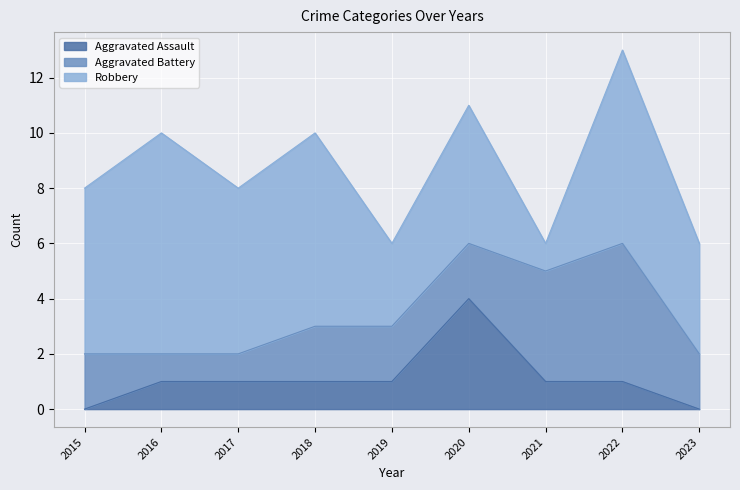

Read the Aggravated Assault value at 2016.

1